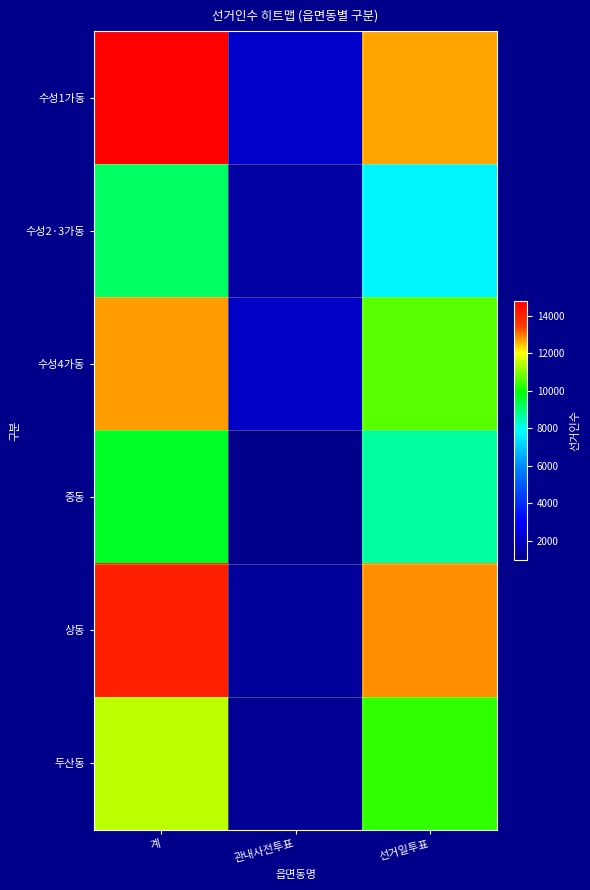

What is the difference between the highest and lowest values at 관내사전투표?

1154